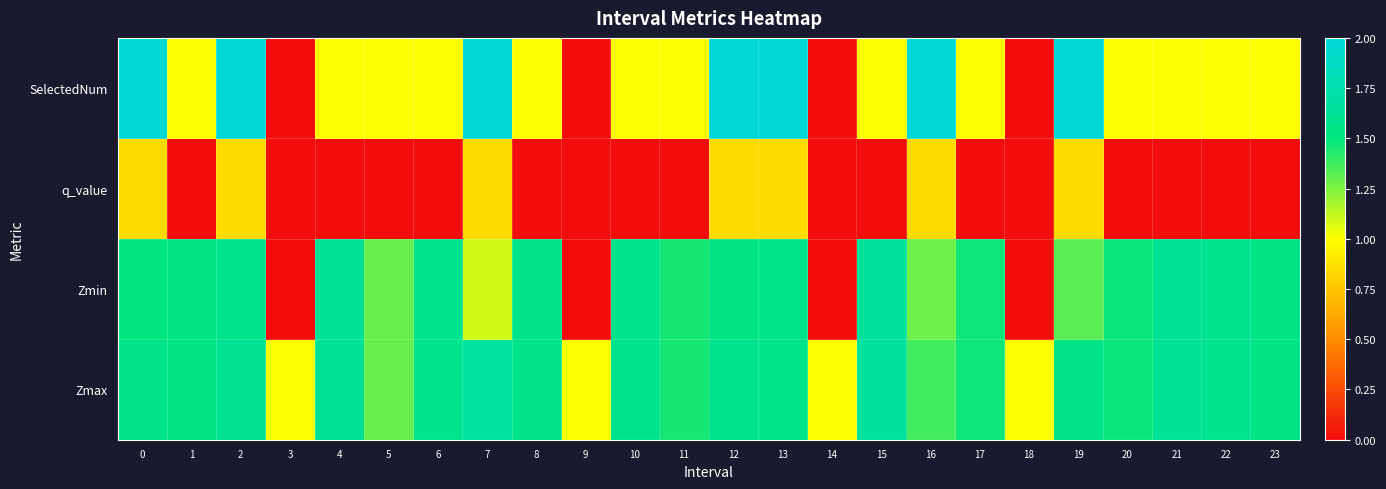

What is the total value across all series at 4?

4.3